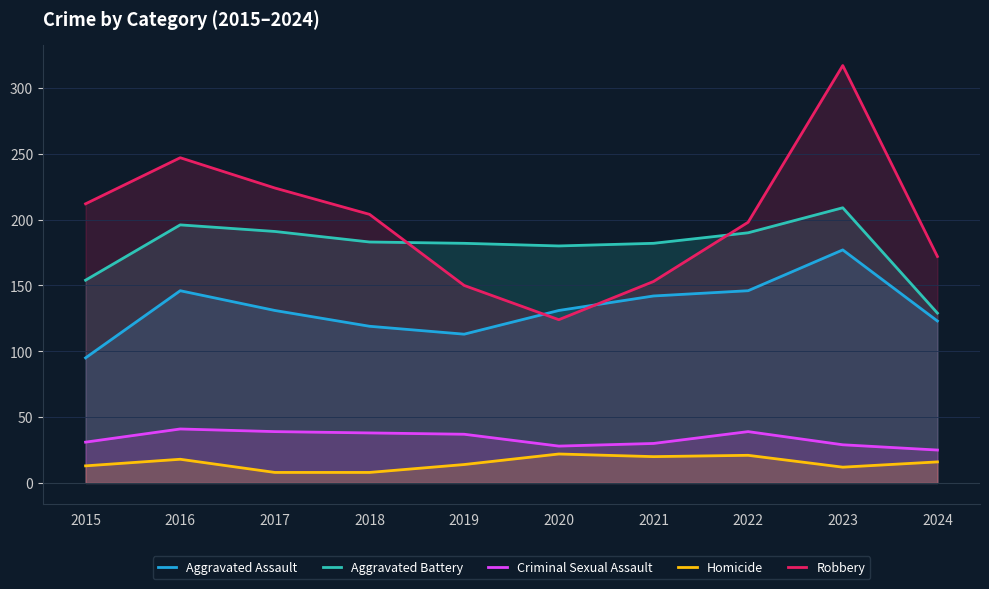

At which category does Criminal Sexual Assault reach its first local valley?

2020